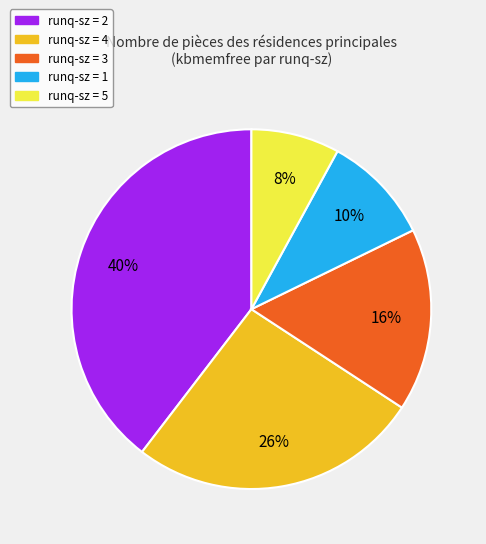

To the nearest percent, what is the difference between the largest and smallest slice percentages?

32%